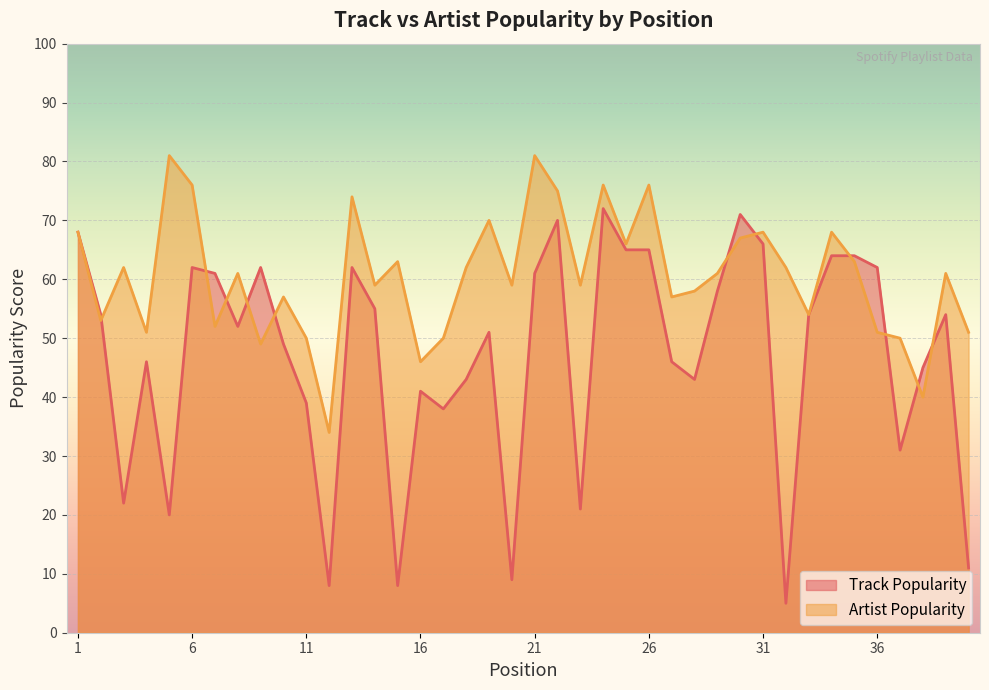

How many values in the Artist Popularity series are below 61?

19